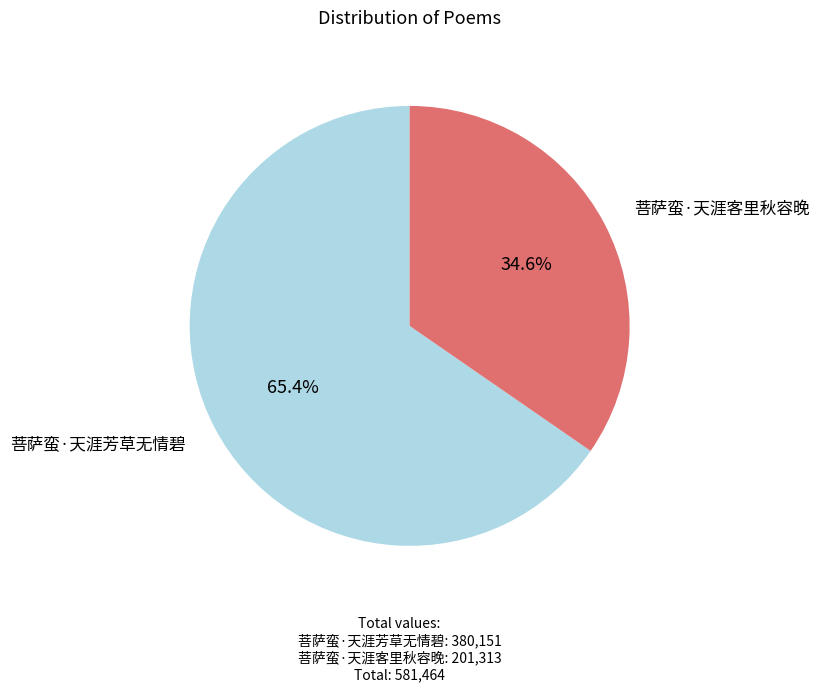

Is there a majority slice in this chart?

Yes